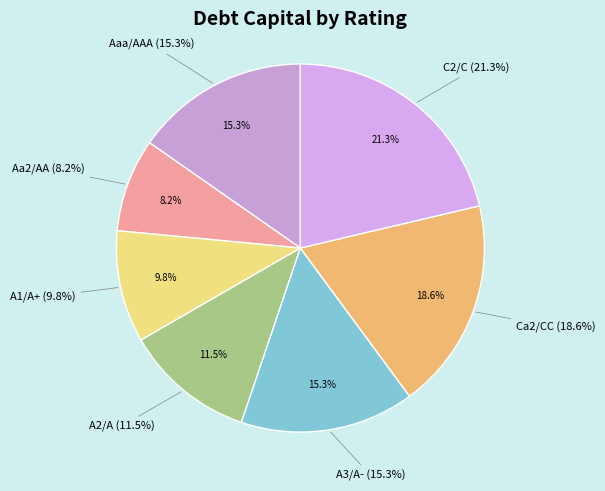

Combined, do A1/A+ and Aa2/AA account for over 50%?

No